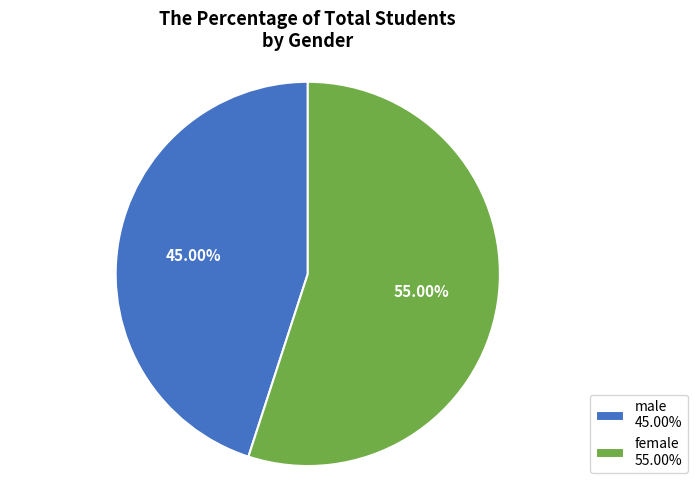

To the nearest percent, what is the difference between the largest and smallest slice percentages?

10%